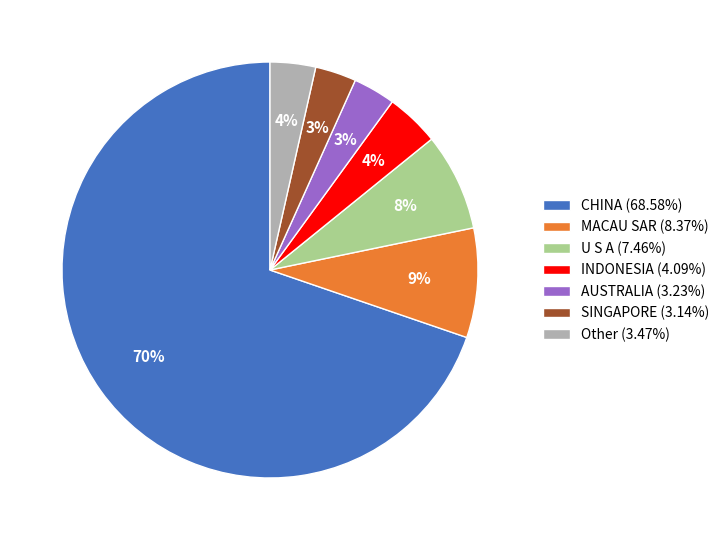

What percentage is the AUSTRALIA (3.23%) slice, to the nearest percent?

3%